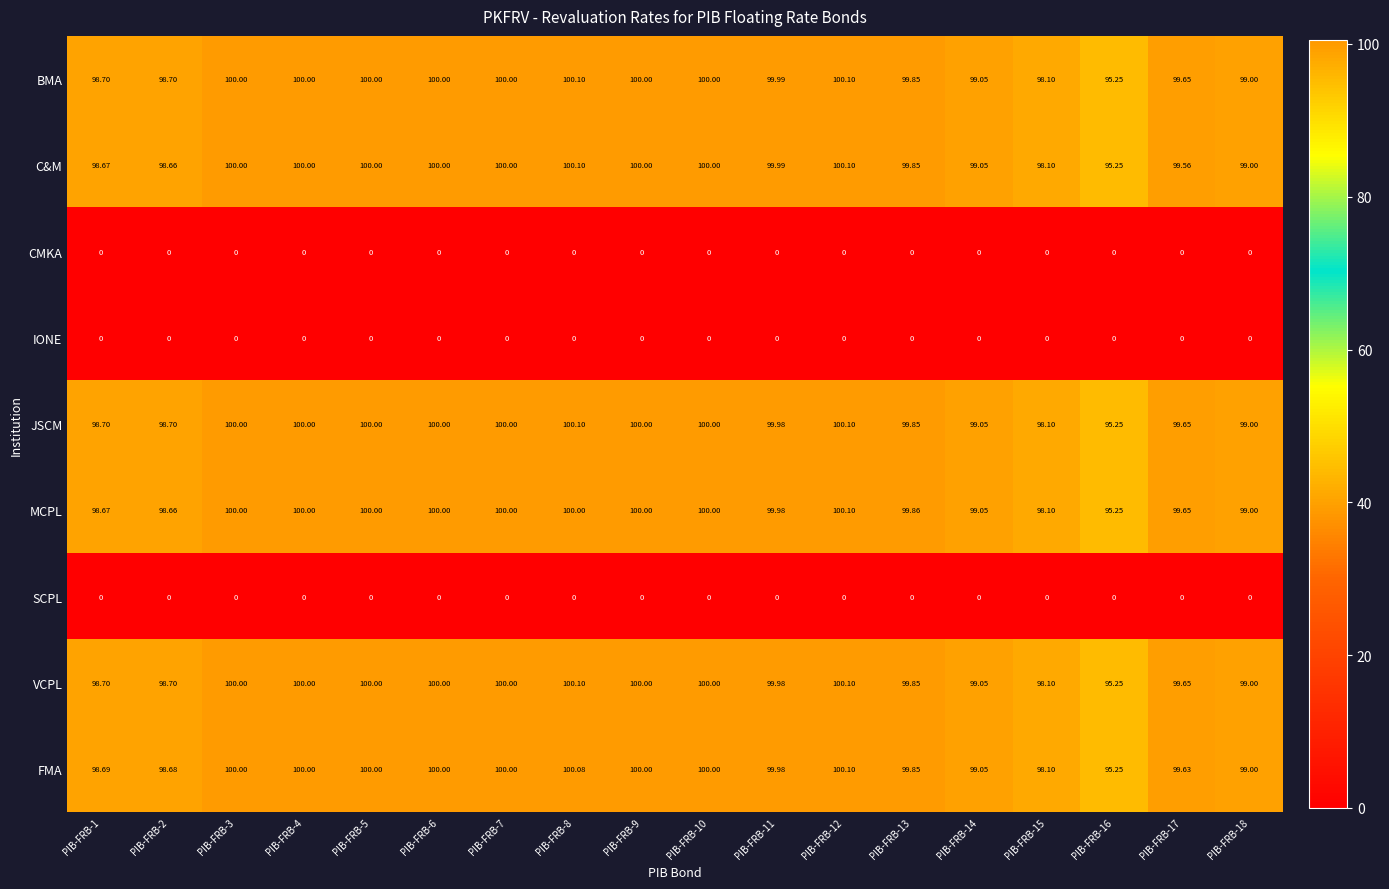

Which series has the largest total across all categories?

BMA